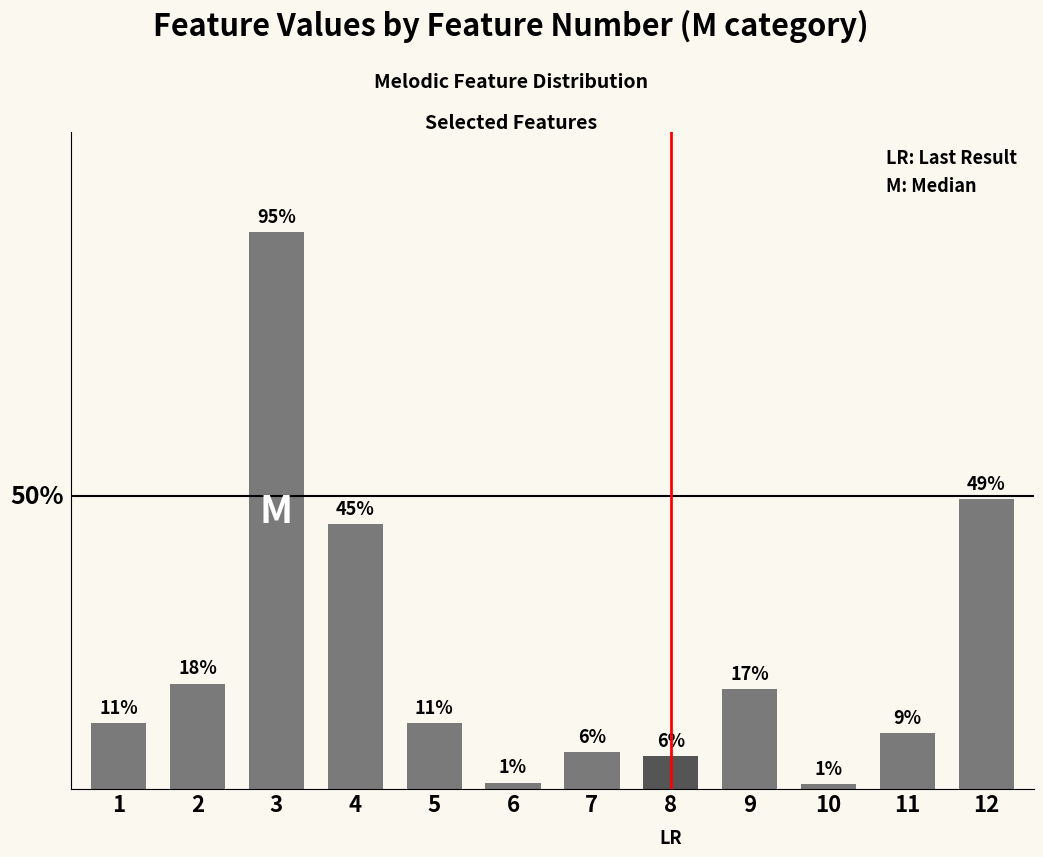

Reading right to left, what are all the values shown in this chart?

12=0.5	11=0.1	10=0.0	9=0.2	8=0.1	7=0.1	6=0.0	5=0.1	4=0.5	3=1.0	2=0.2	1=0.1